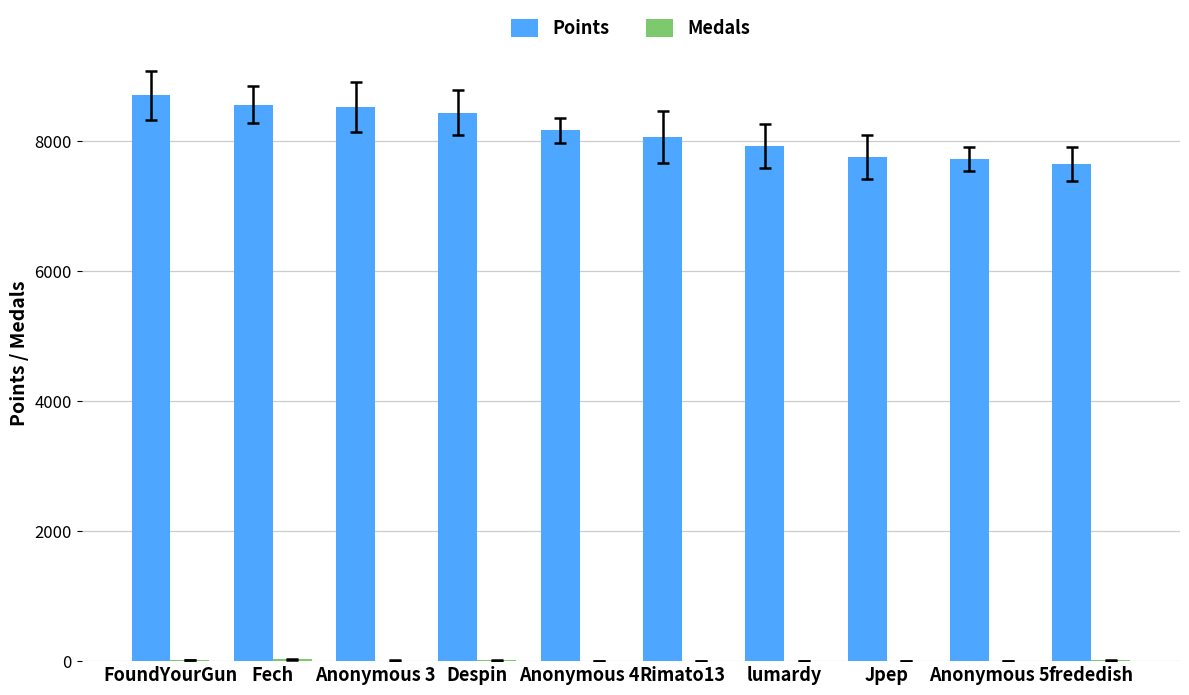

The value of Points at FoundYourGun is 8708. True or false?

True